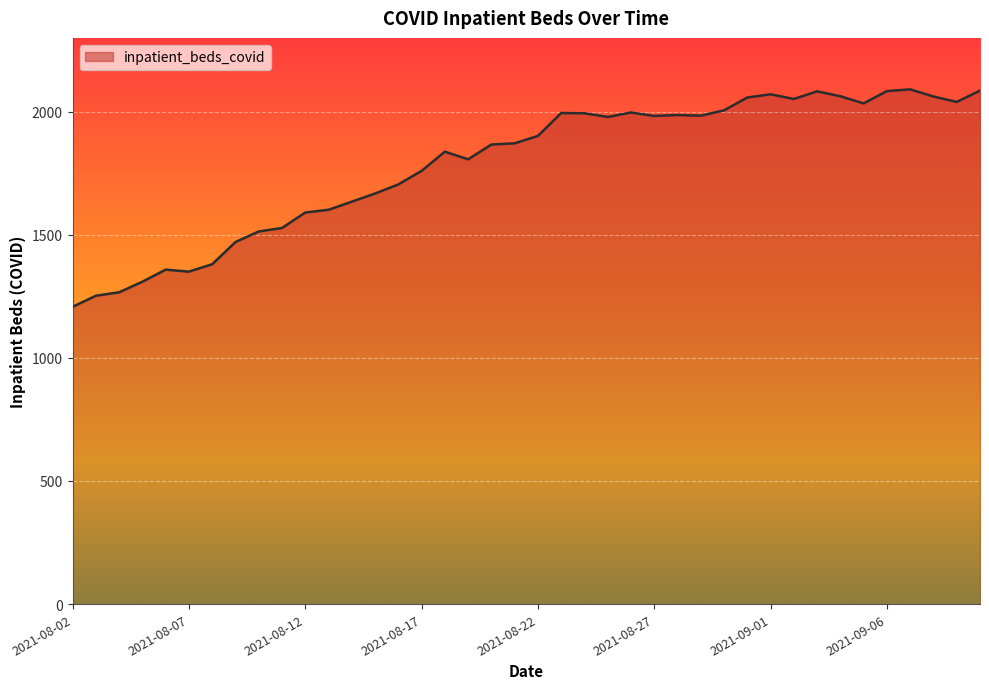

What is the sum of all values?

71498